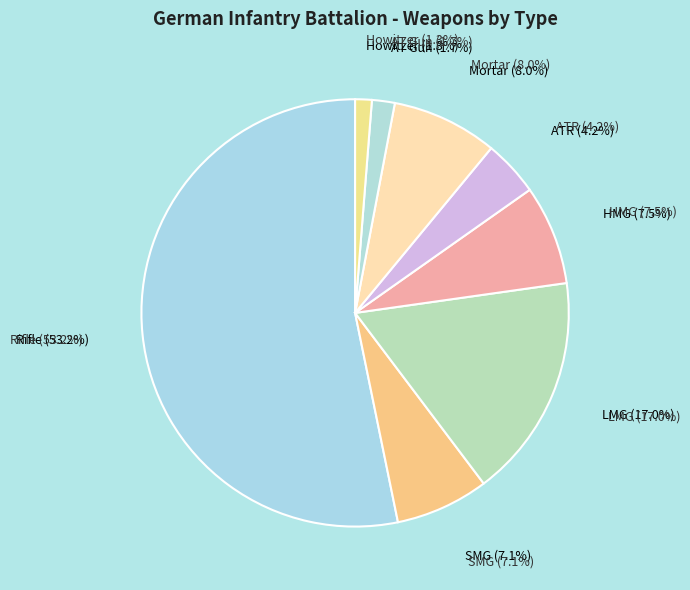

How many slices are in this pie chart?

8